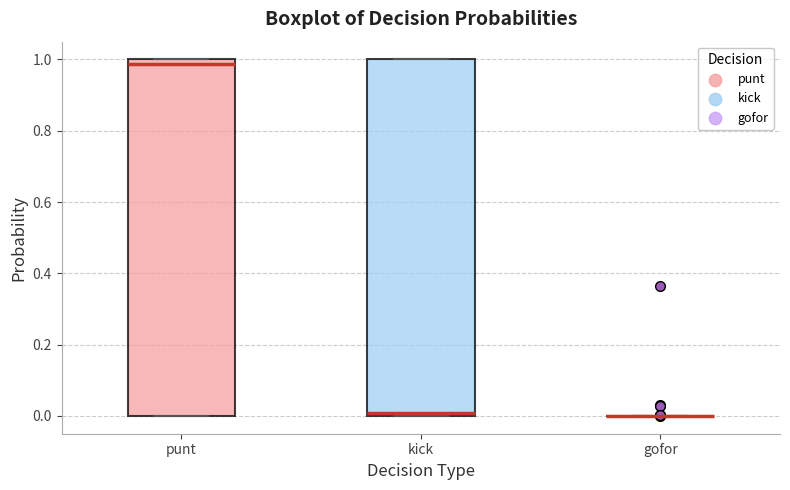

Reading left to right, transcribe this box plot: for each box, give where its median line is, the range the box spans, and where its two whiskers end, as read against the y-axis. The values are not printed on the chart, so give them approximately, as read against the axis.

punt: median 0.98, box 0.00 to 1.00, whiskers 0.00 to 1.00
kick: median 0.00 (just above the box's lower edge), box 0.00 to 1.00, whiskers 0.00 to 1.00
gofor: box collapsed to a line at 0.00, whiskers 0.00 to 0.00